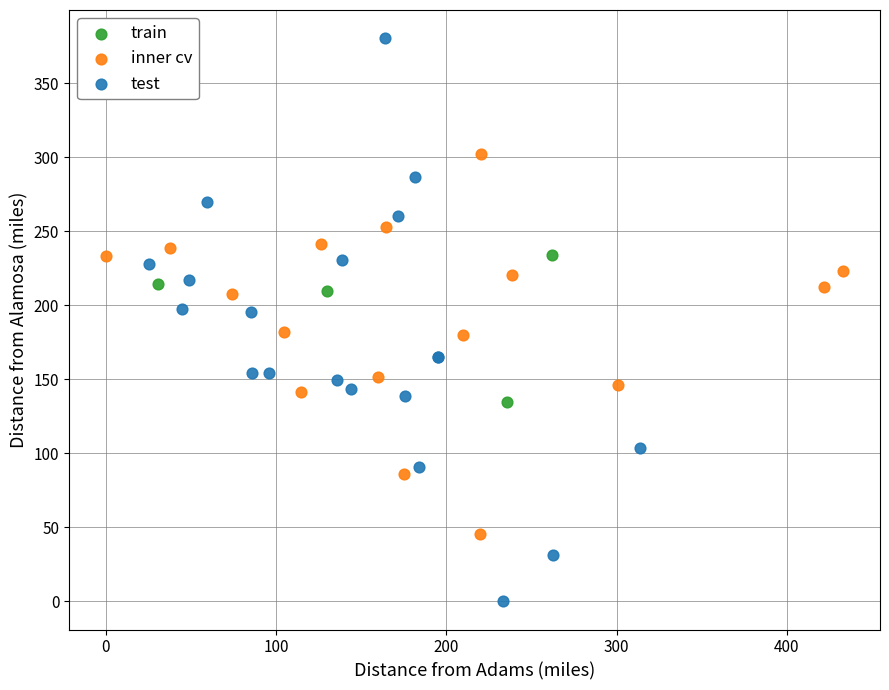

Which series has the largest Y range (max minus min)?

test